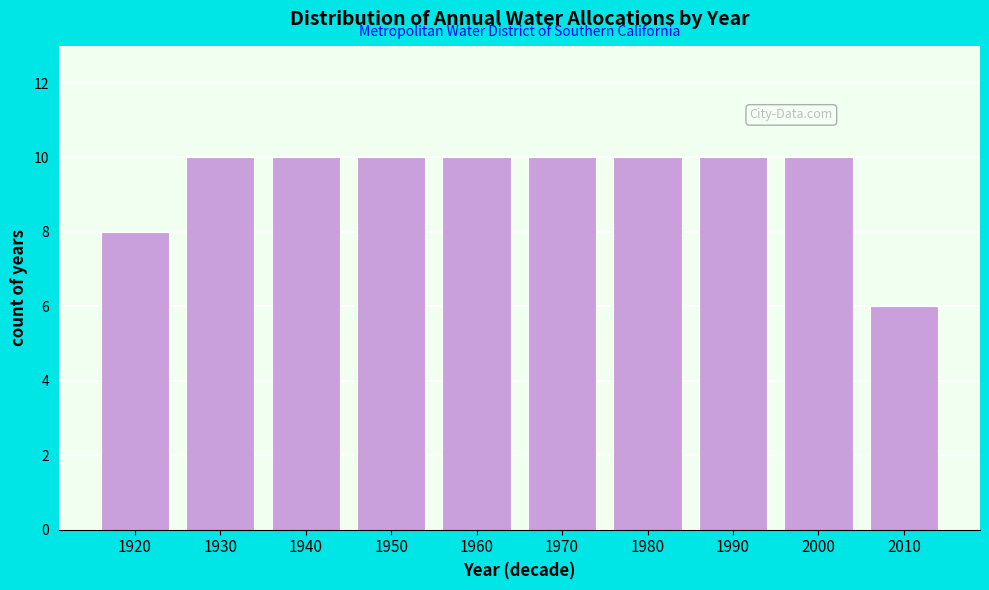

Reading left to right, what are all the values shown in this chart?

8	10	10	10	10	10	10	10	10	6